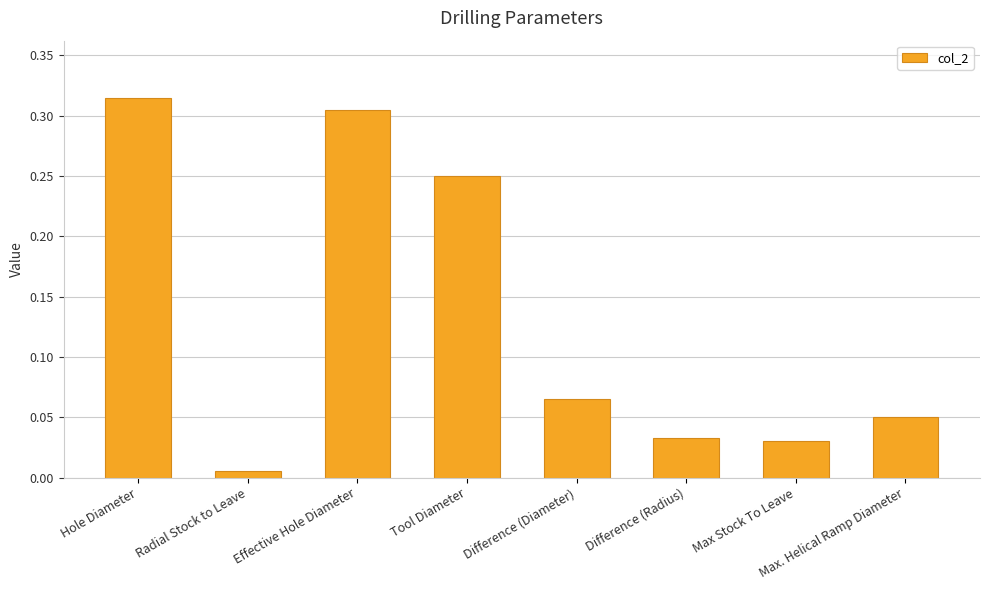

At which label is the value closest to 0?

Radial Stock to Leave